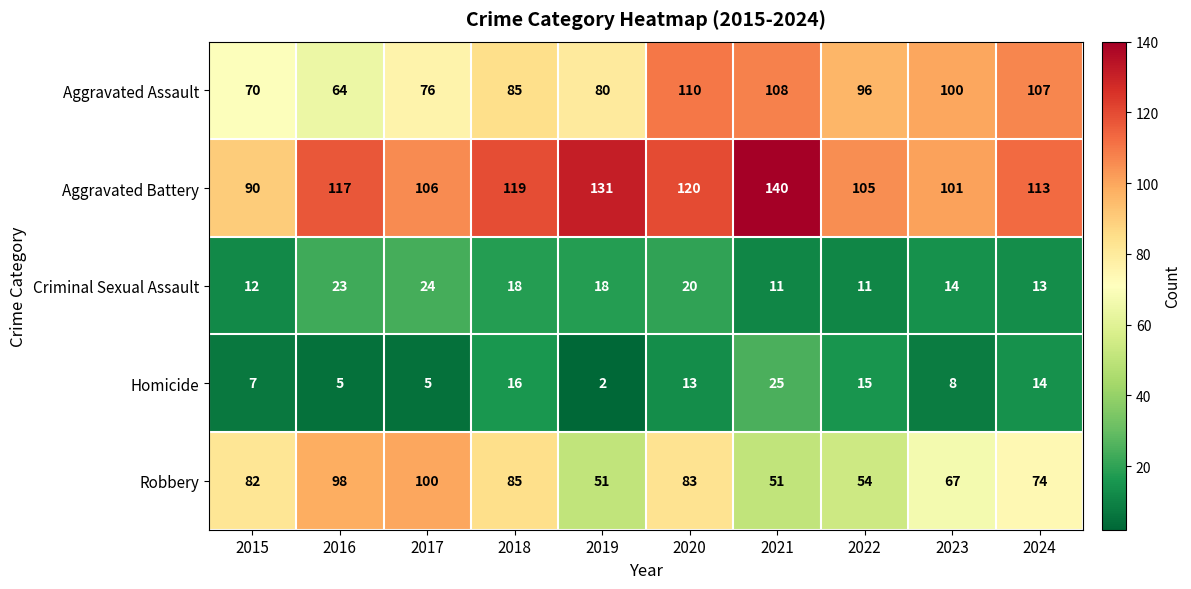

What is the approximate value of Criminal Sexual Assault at 2023, to the nearest 10?

10